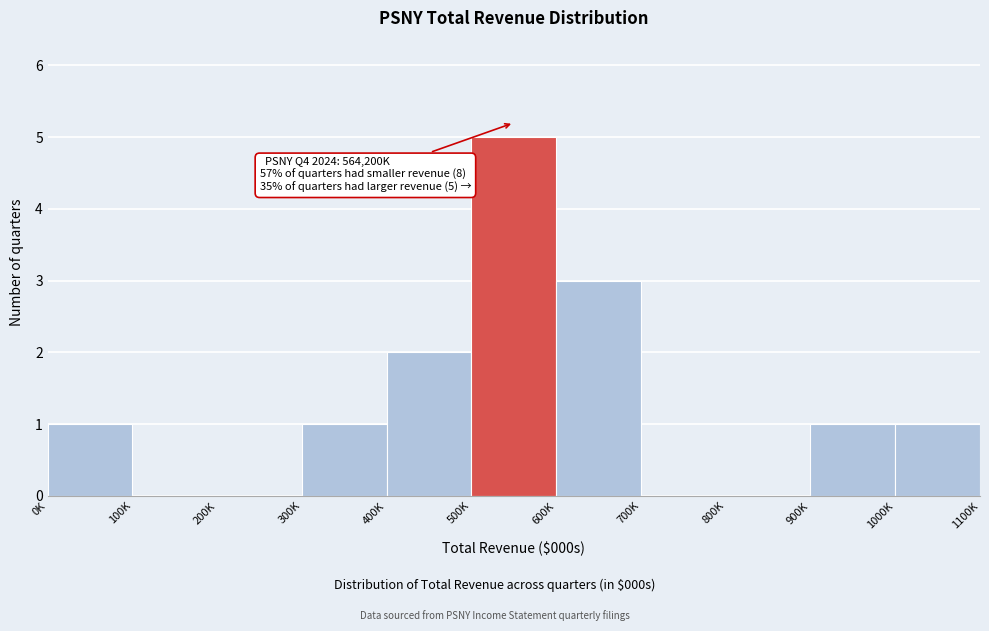

Reading left to right, what are all the values shown in this chart?

0K=1	100K=0	200K=0	300K=1	400K=2	500K=5	600K=3	700K=0	800K=0	900K=1	1000K=1